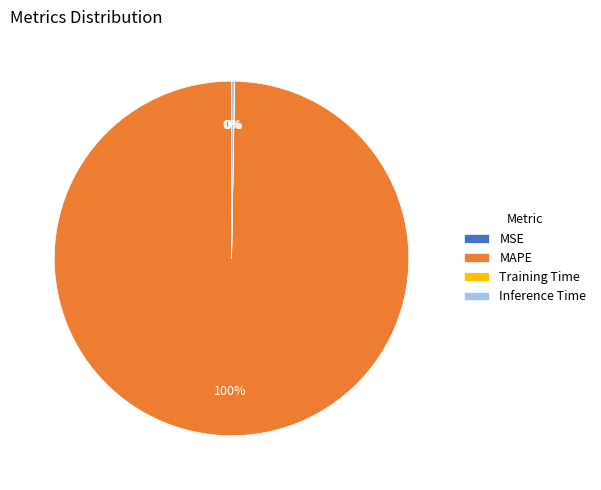

Is it true that MAPE is 90% of the pie?

False